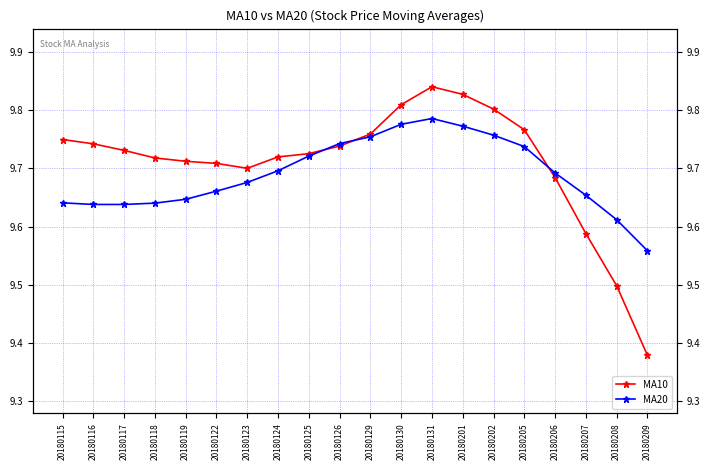

At which label does MA20 reach its minimum?

20180209